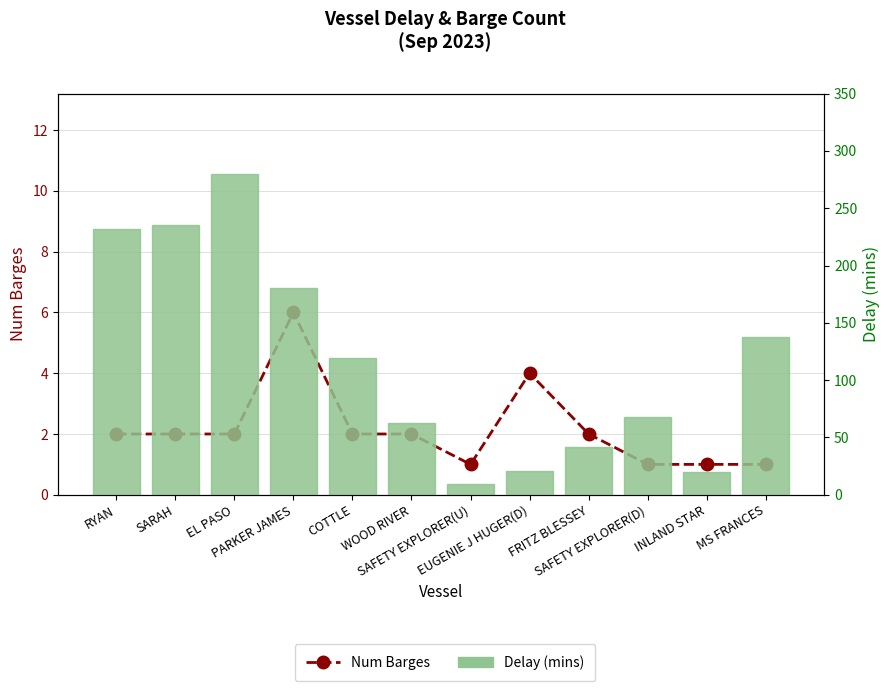

What is the value of the Delay (mins) bar at the 8th from the left?

21